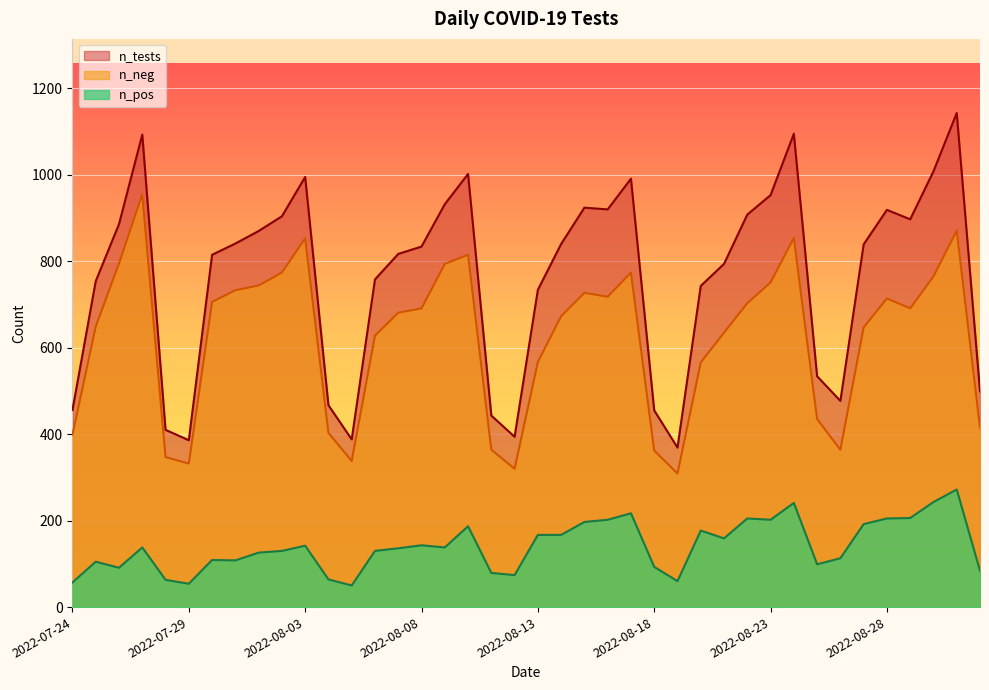

Does the chart display data point markers on the line(s)?

No